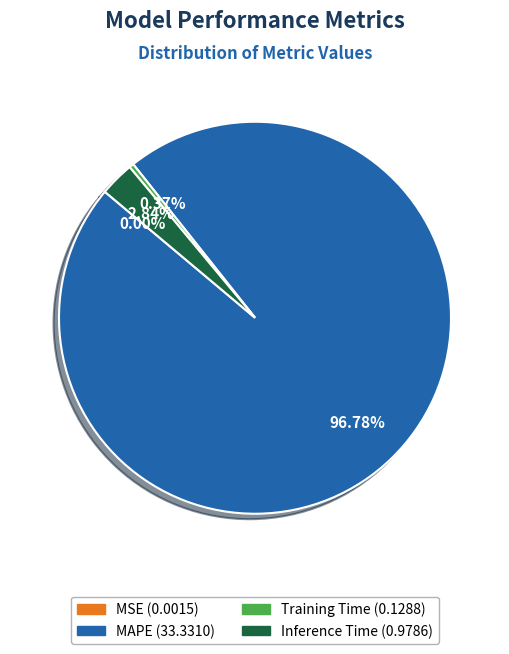

Is there a majority slice in this chart?

Yes